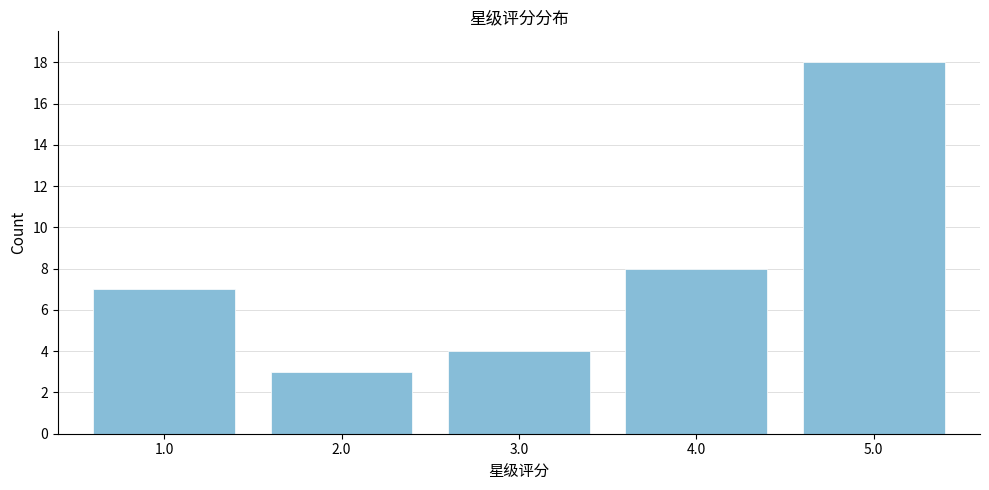

Reading left to right, what are all the values shown in this chart?

7	3	4	8	18